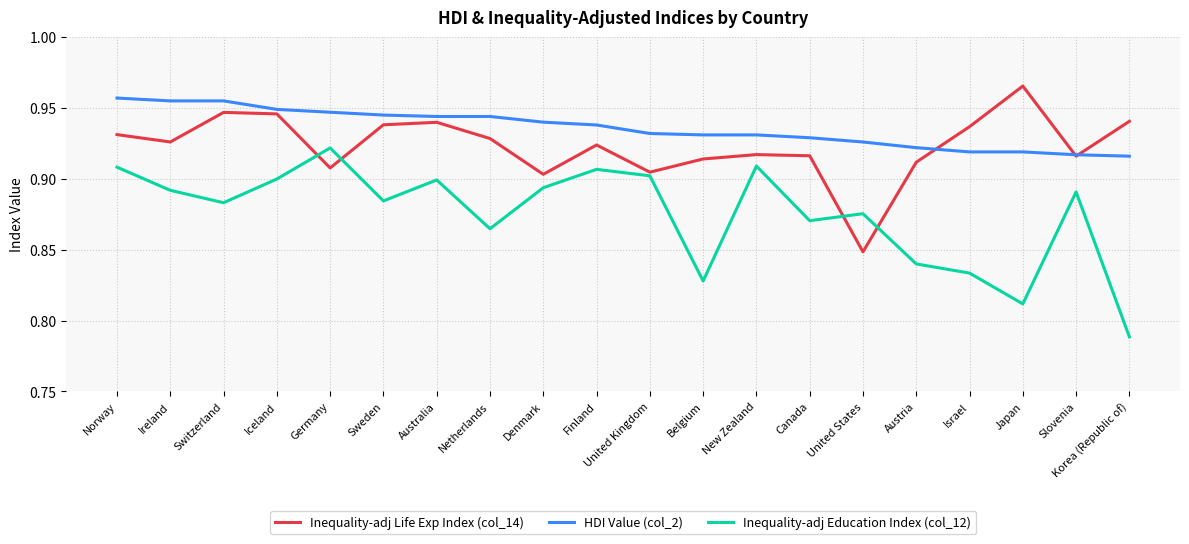

Is this an area chart (filled region under the line)?

No